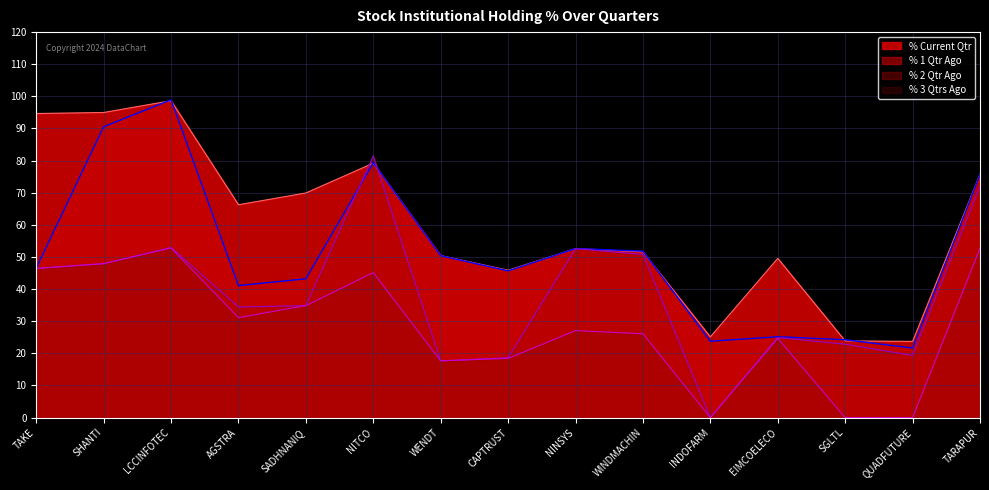

What is the sum of all % 1 Qtr Ago values?

770.6